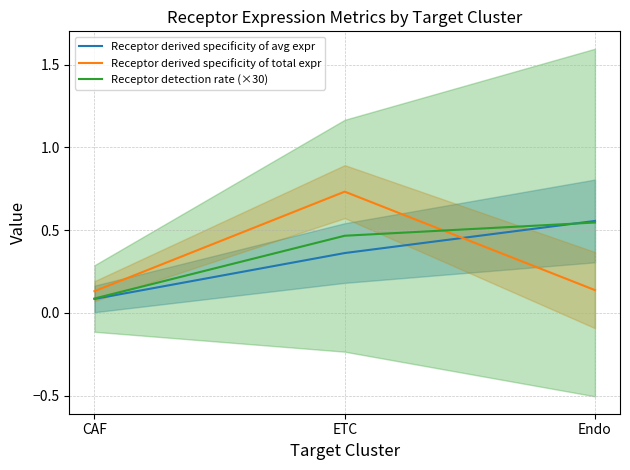

What is the highest value of the Receptor detection rate (×30) series?

0.5